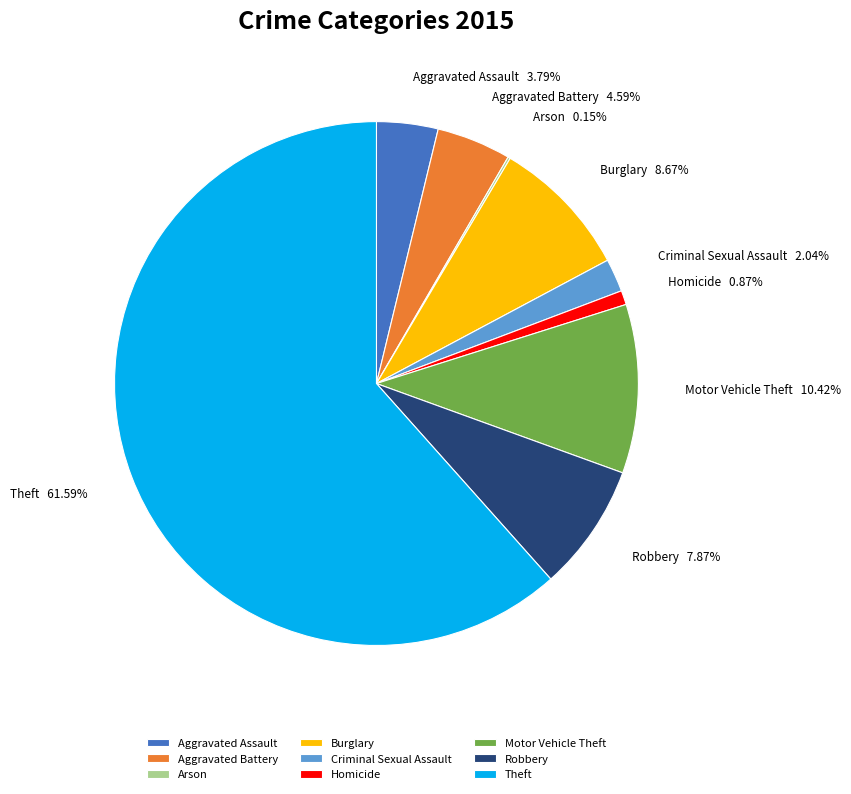

Which slice is the largest?

Theft